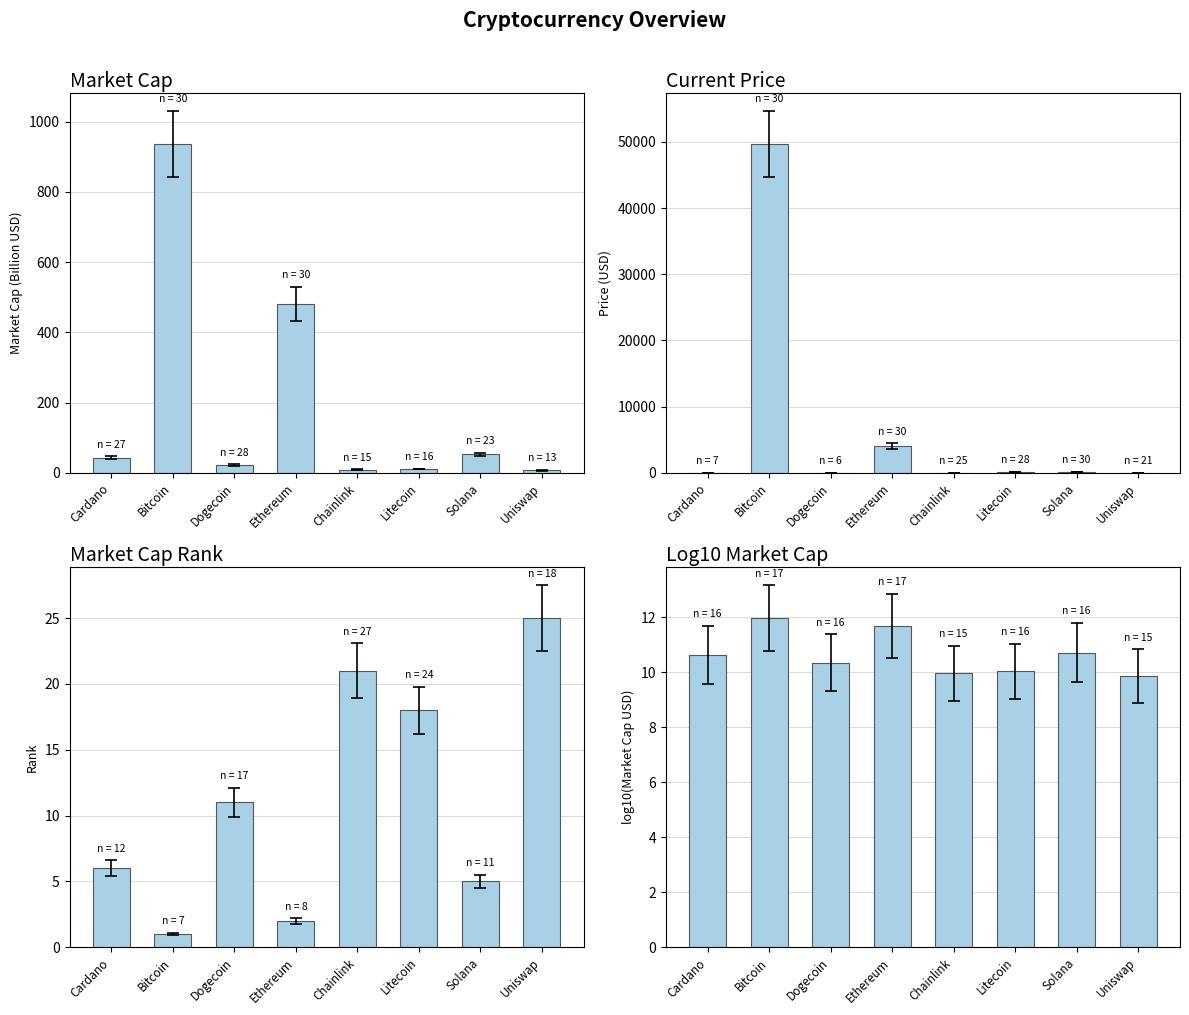

What is the average value of the current_price series?

6769.2